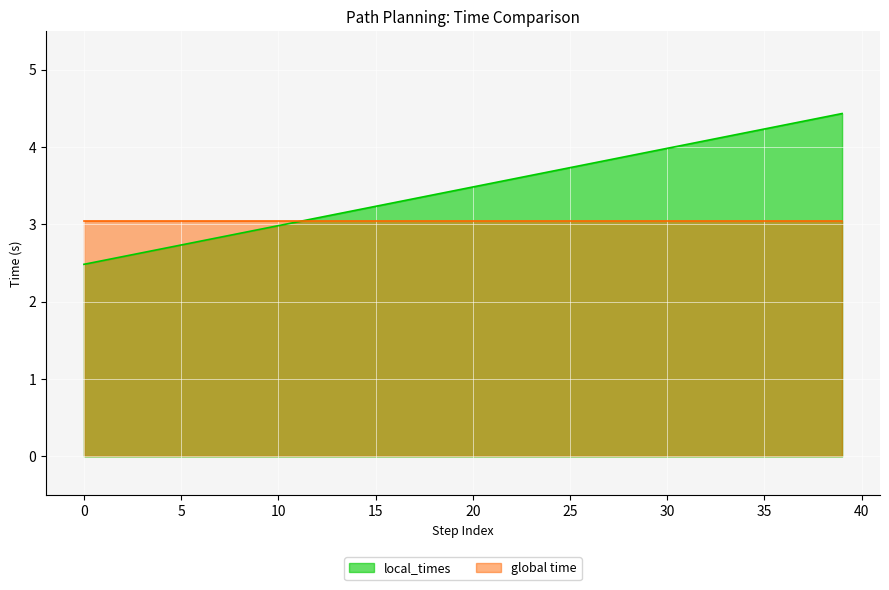

Rank the categories by value from lowest to highest.

0, 1, 2, 3, 4, 5, 6, 7, 8, 9, 10, 11, 12, 13, 14, 15, 16, 17, 18, 19, 20, 21, 22, 23, 24, 25, 26, 27, 28, 29, 30, 31, 32, 33, 34, 35, 36, 37, 38, 39